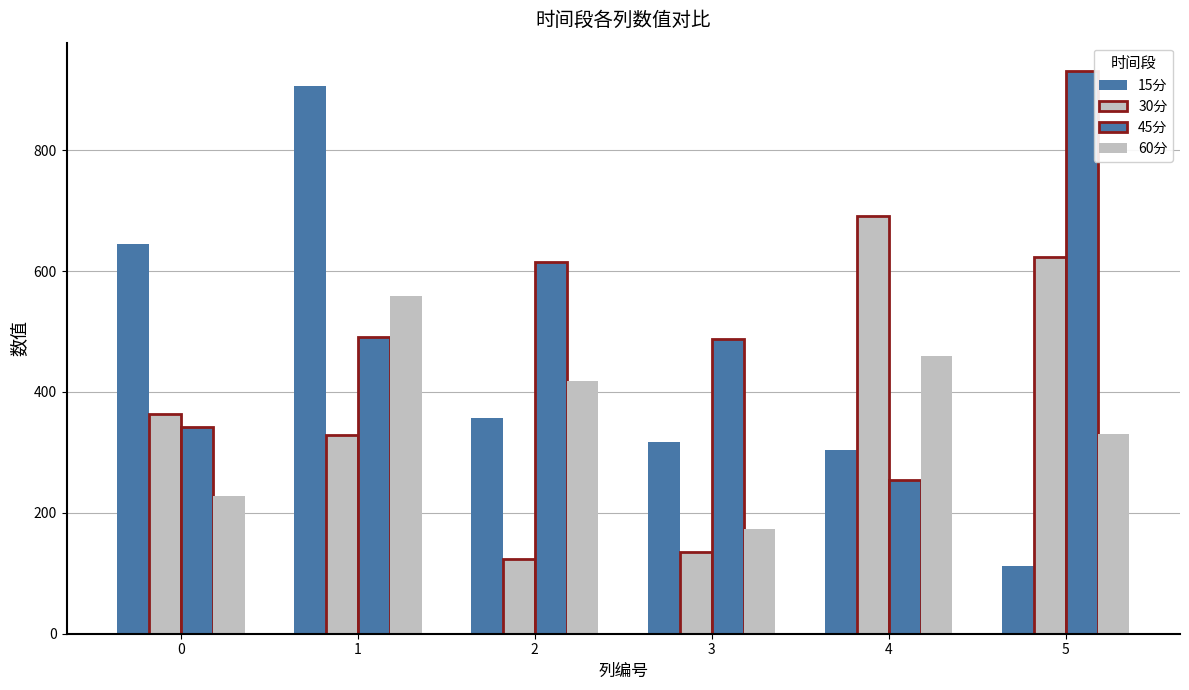

How many bars are there in each group?

4